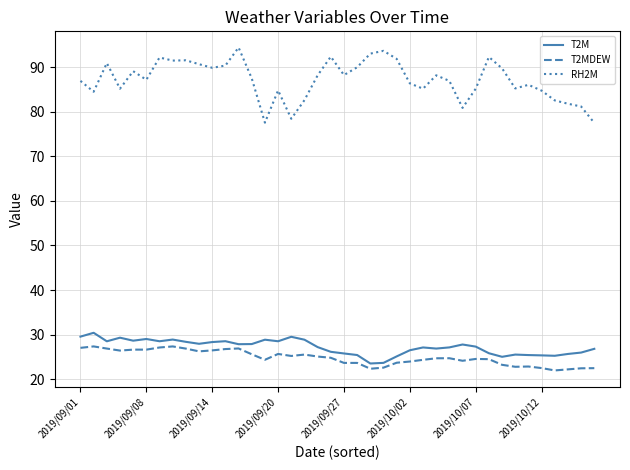

Which series has the largest total across all categories?

RH2M